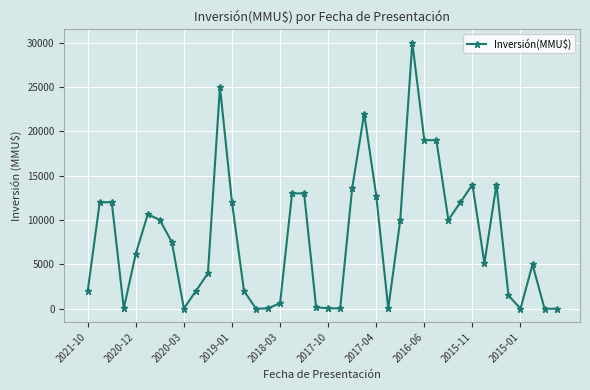

What is the greatest value displayed?

30000